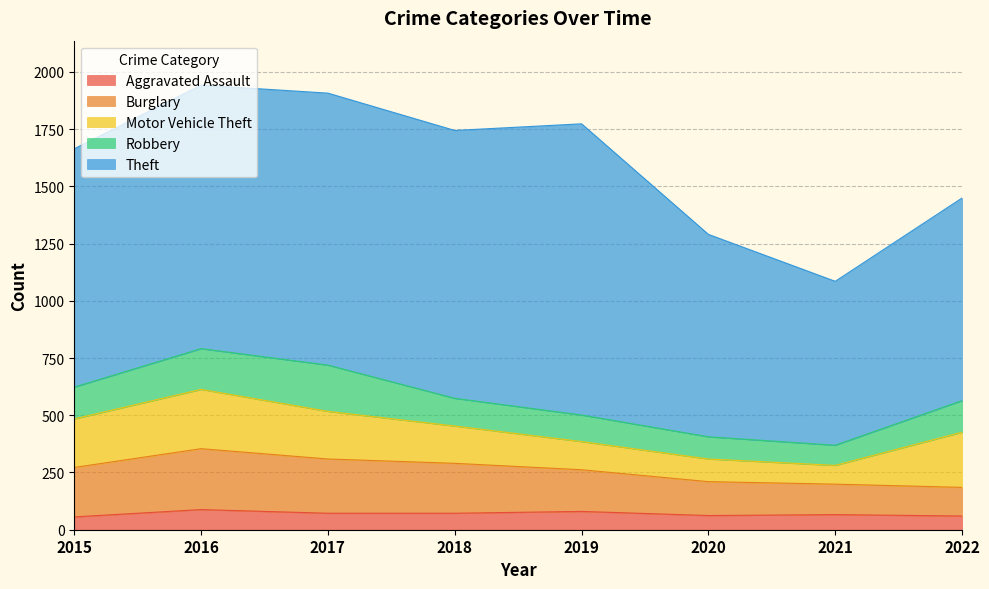

True or false: Robbery and Motor Vehicle Theft intersect in this chart.

True